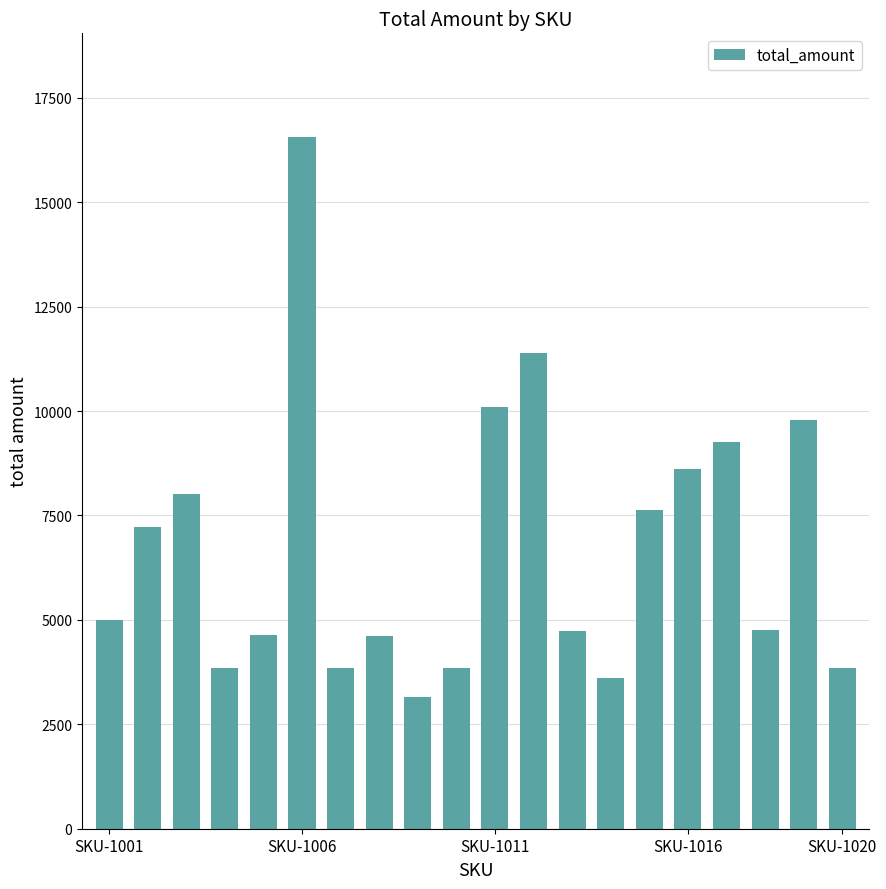

What is the smallest value displayed?

3154.1